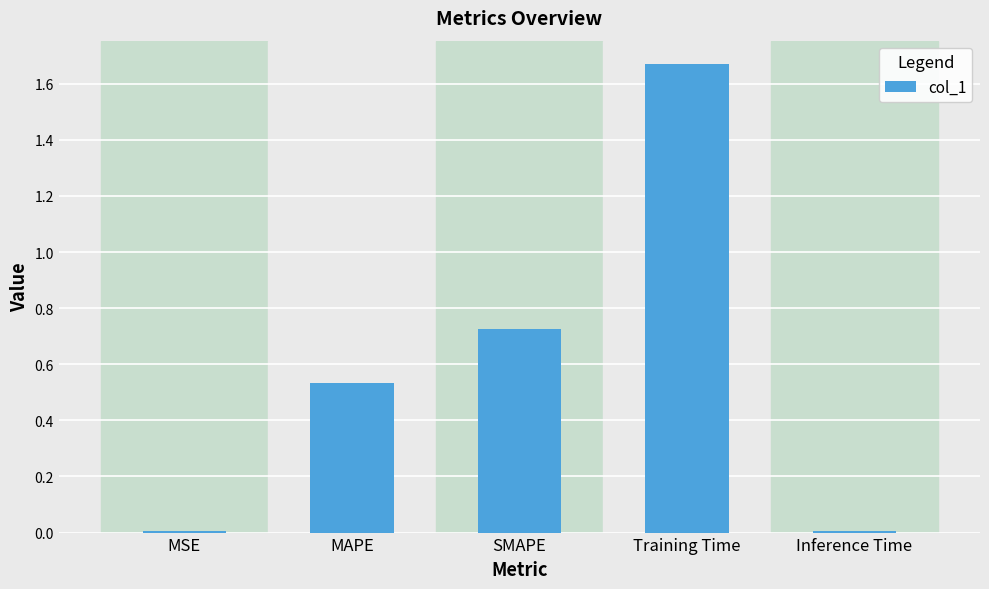

Does the chart contain stacked bars?

No